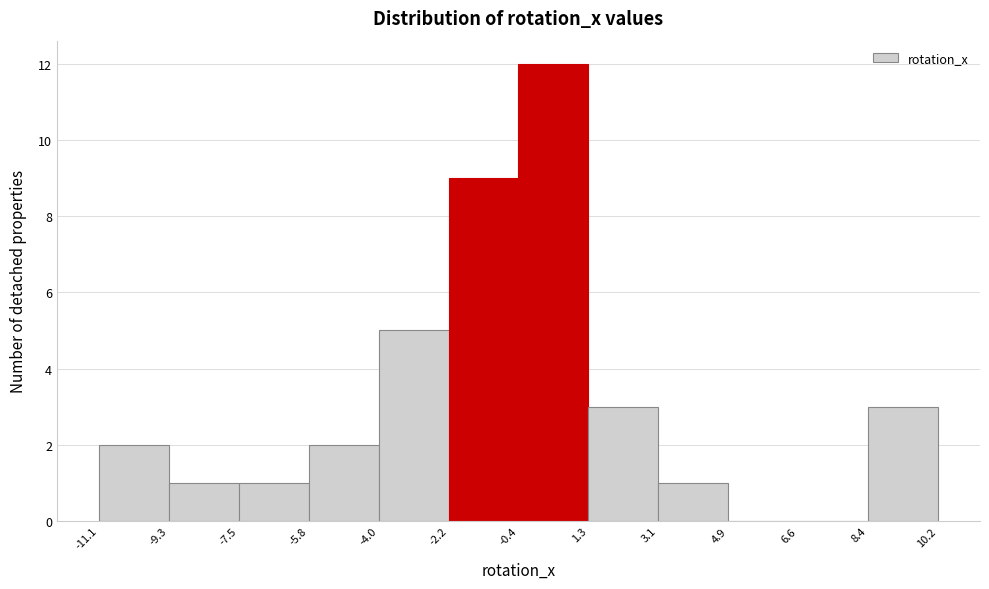

Reading left to right, transcribe this chart: for each bar, give the range it covers on the x-axis and its height. The values are not printed on the chart, so give them approximately, as read against the axis.

-11.1 to -9.3: 2
-9.3 to -7.5: 1
-7.5 to -5.8: 1
-5.8 to -4.0: 2
-4.0 to -2.2: 5
-2.2 to -0.4: 9
-0.4 to 1.3: 12
1.3 to 3.1: 3
3.1 to 4.9: 1
4.9 to 6.6: 0
6.6 to 8.4: 0
8.4 to 10.2: 3